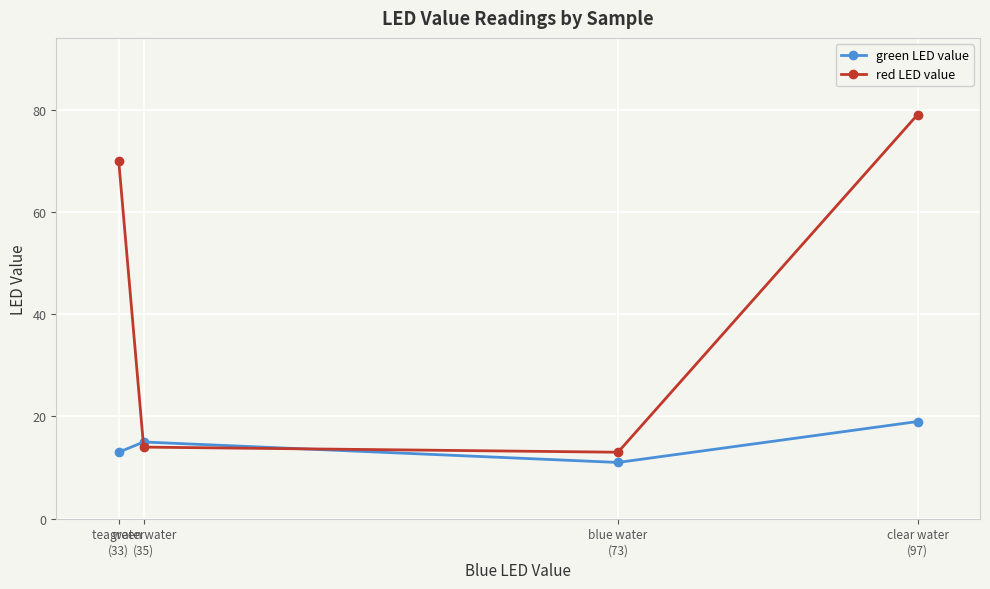

What are all the series names shown in the legend?

green LED value, red LED value